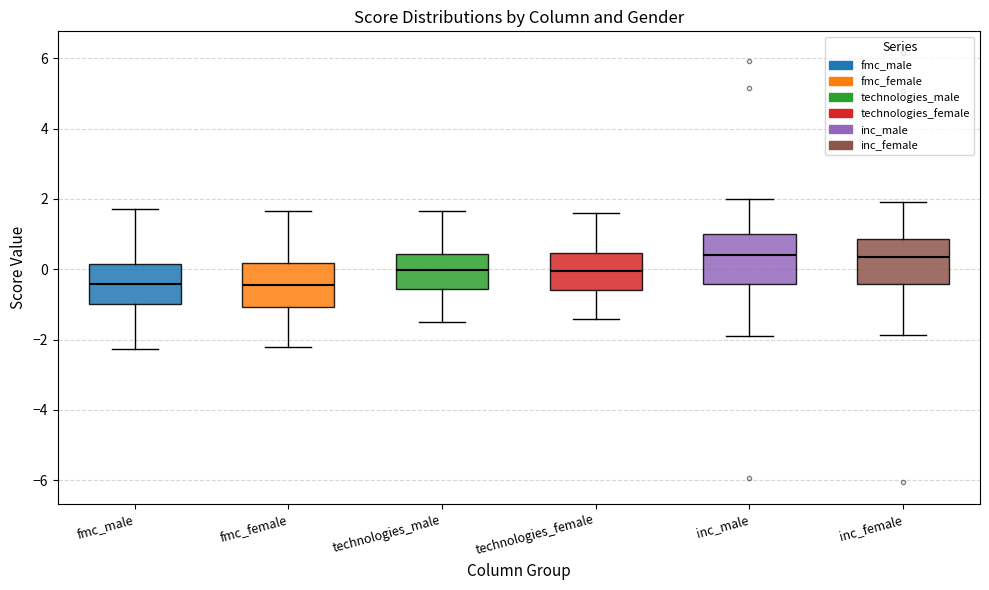

Where is the lower edge of the box for inc_male on the y-axis? The values are not printed on the chart, so give them approximately, as read against the axis.

-0.4